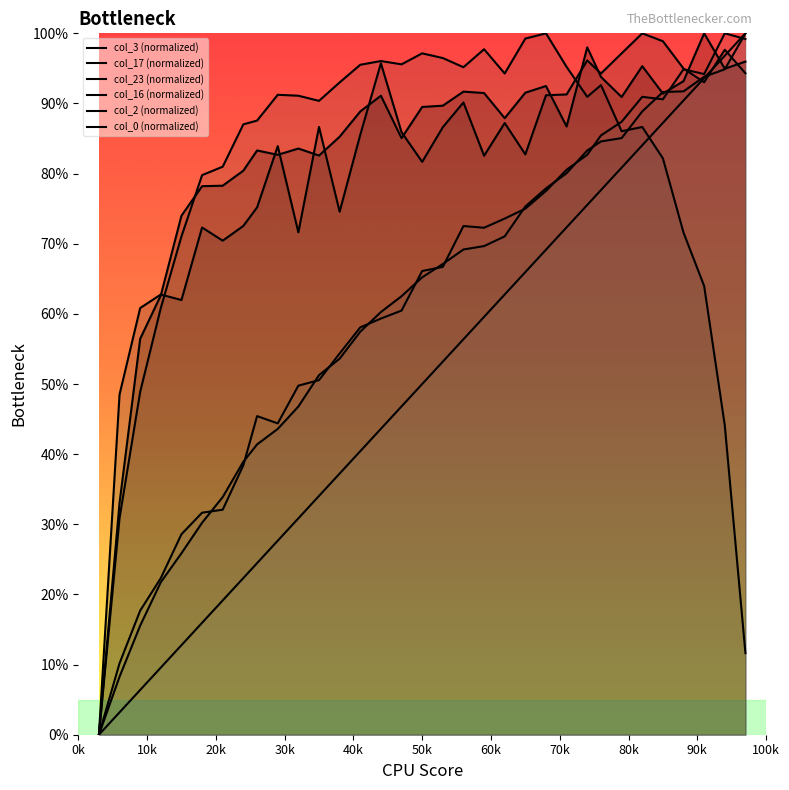

Which series has the widest spread of values?

col_0